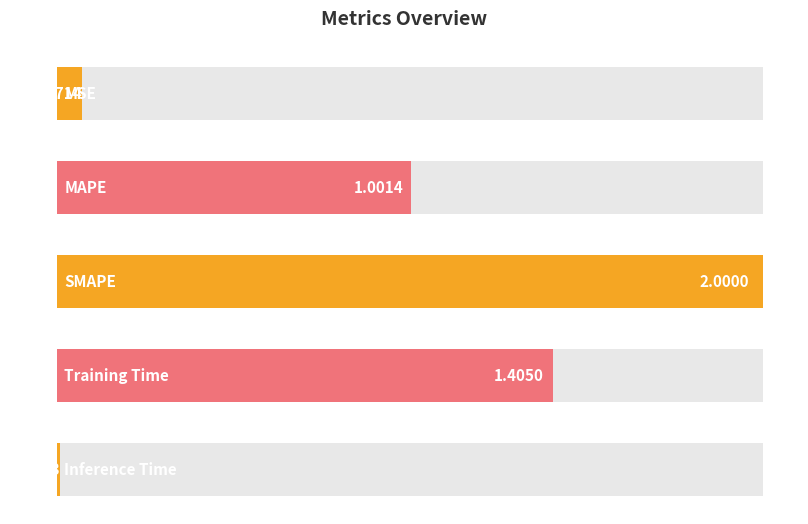

What is the average value?

0.9